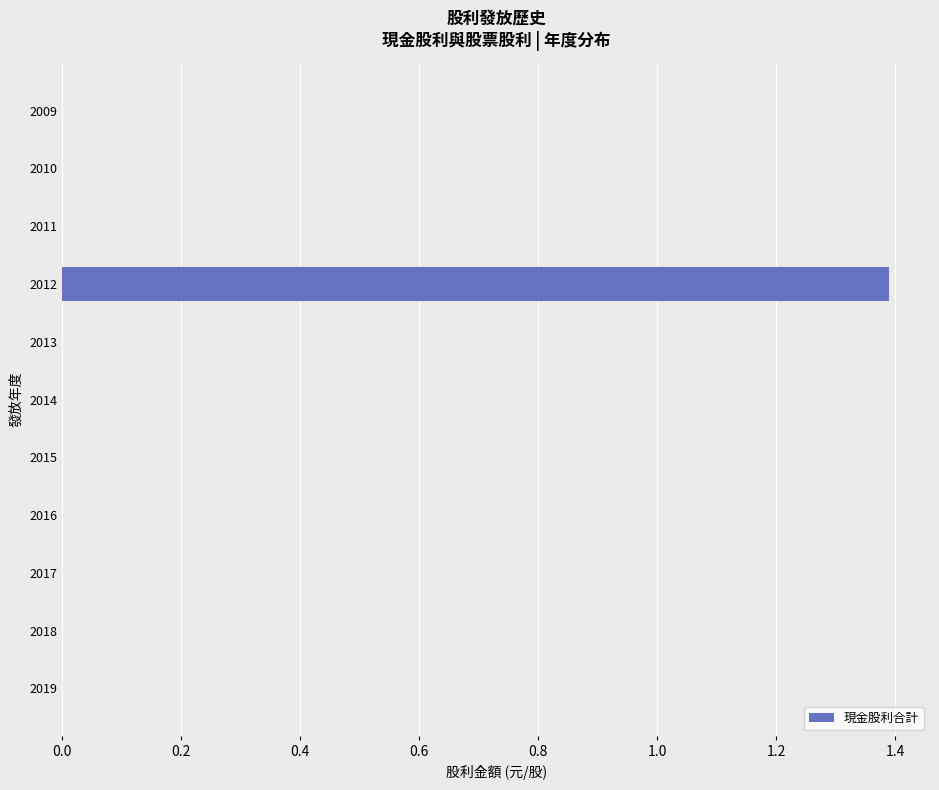

The value at 2018 is 0.0. True or false?

True